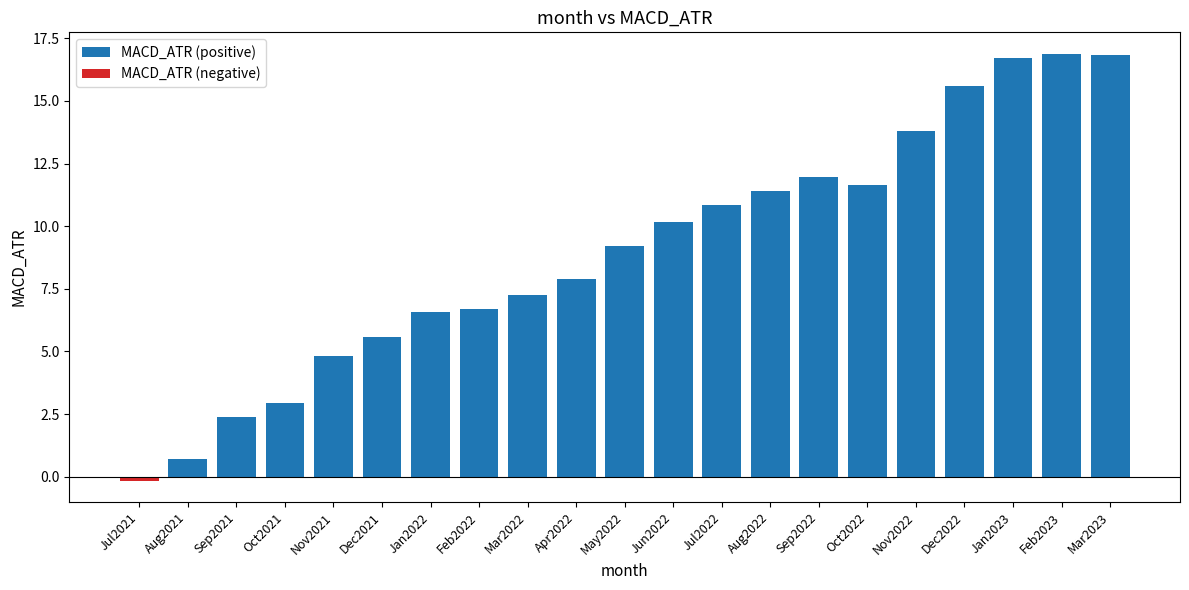

Between Nov2021 and Aug2022, which is larger?

Aug2022